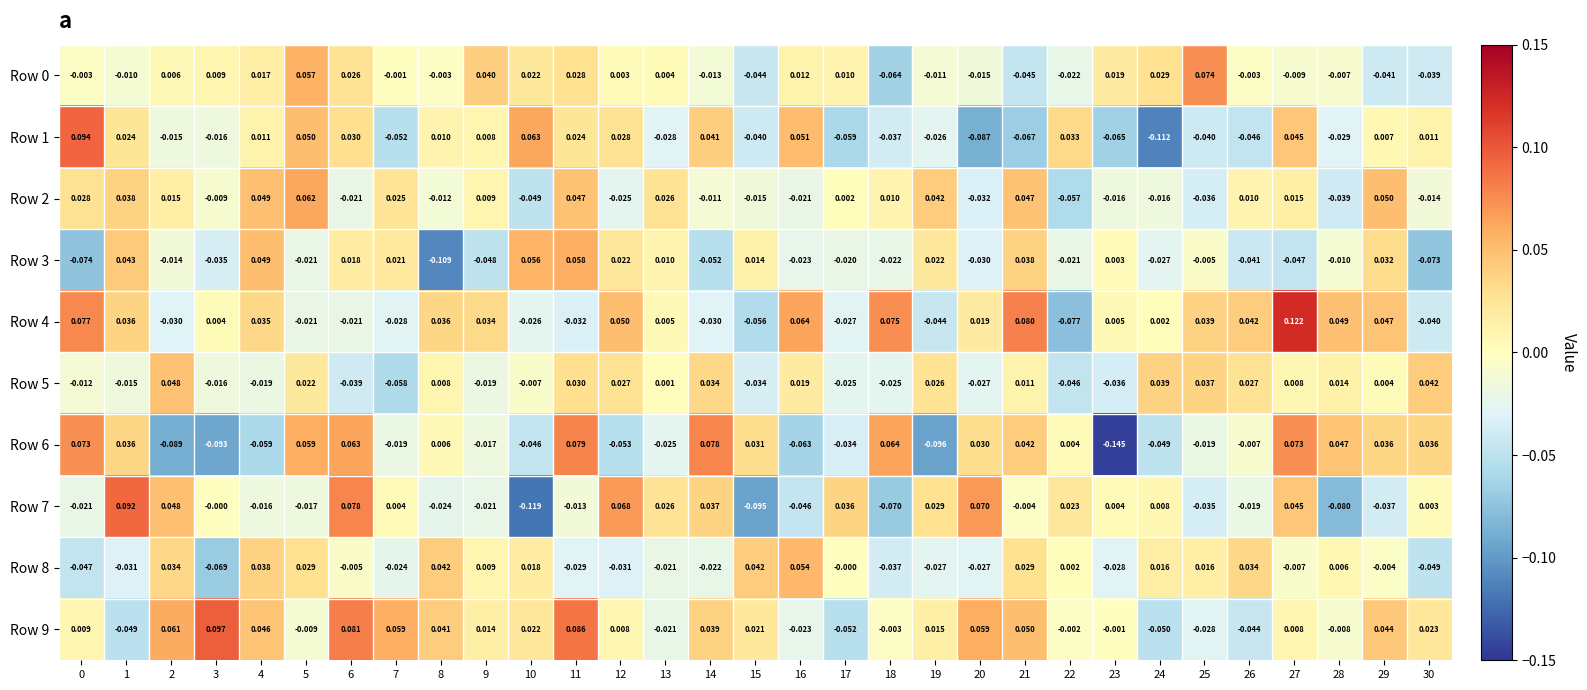

Is the value of Row 6 at 11 greater than the value of Row 3 at 6?

Yes